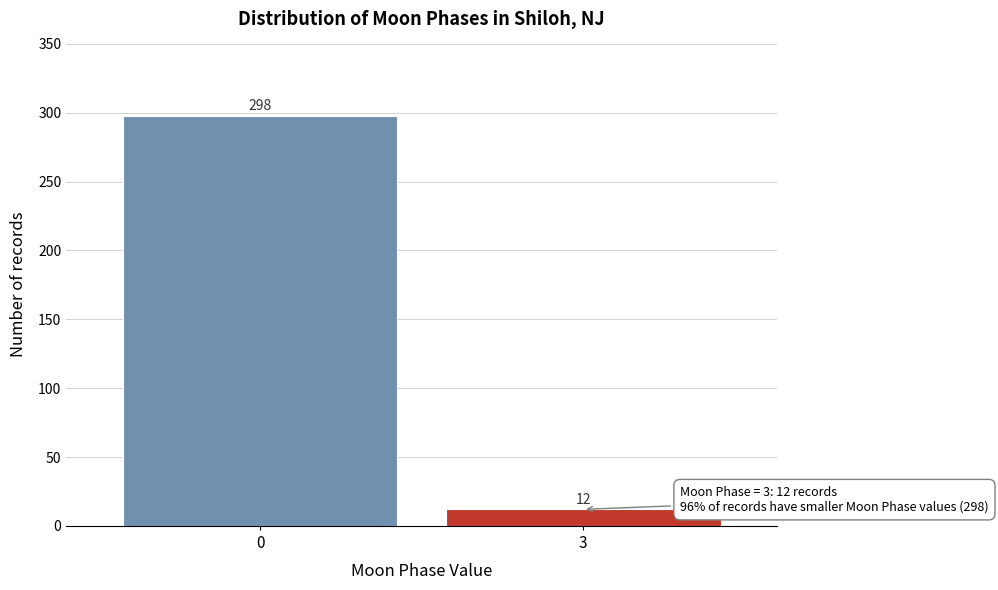

Reading right to left, extract all data points from this chart.

12	298